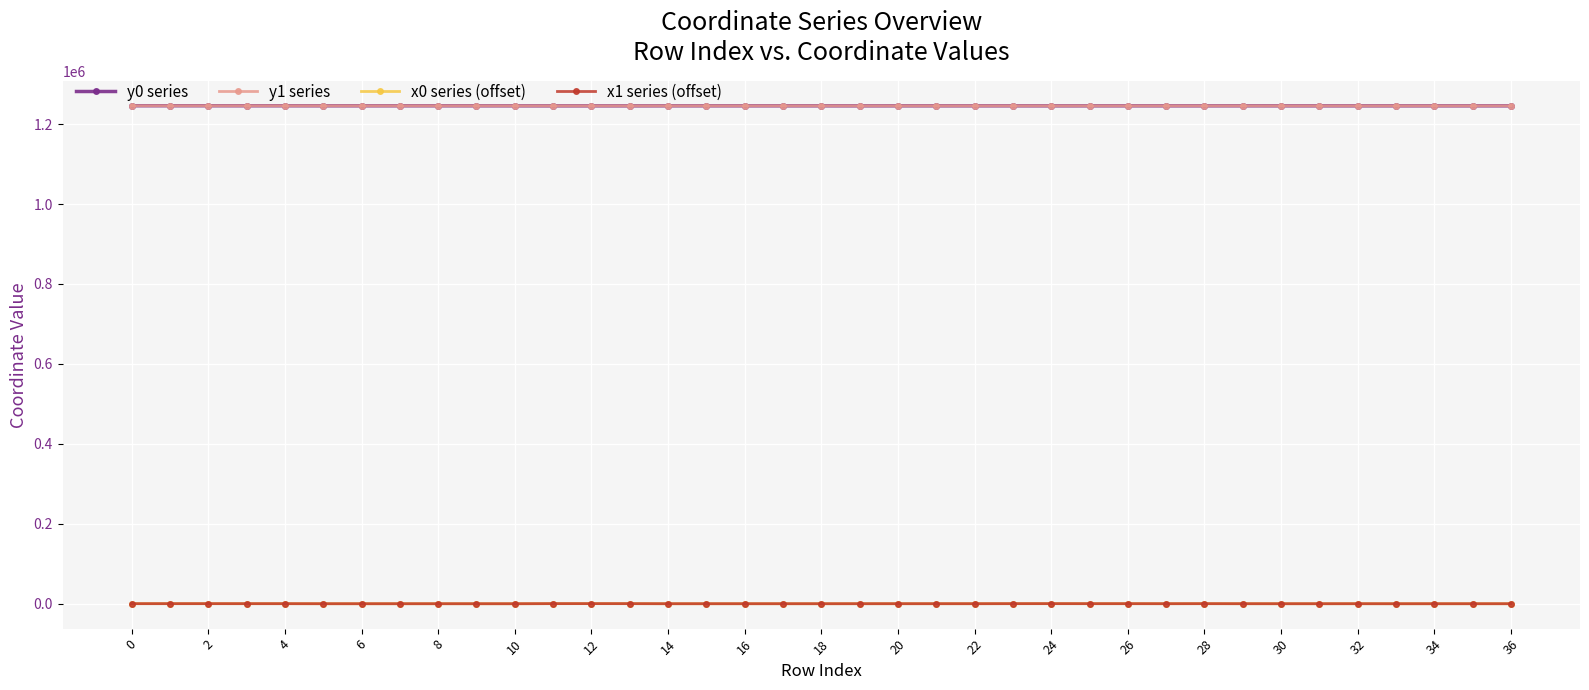

What is the total value across all series at 31?

2491662.4